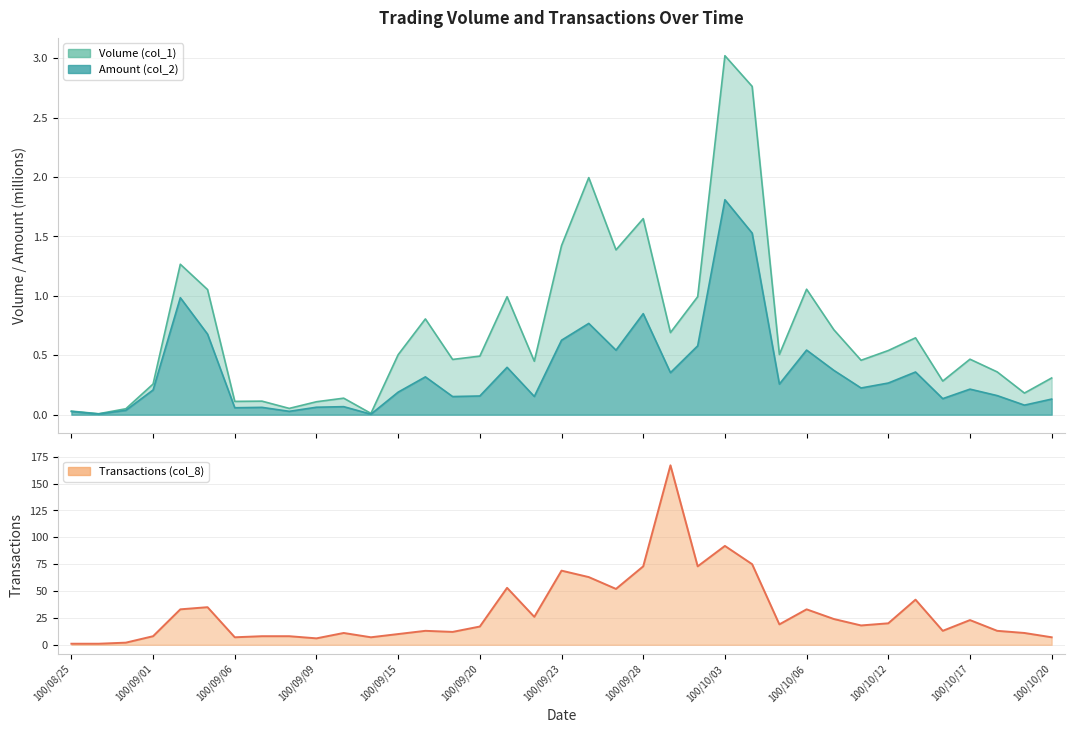

What is the sum of the values at 23 and 27?

106